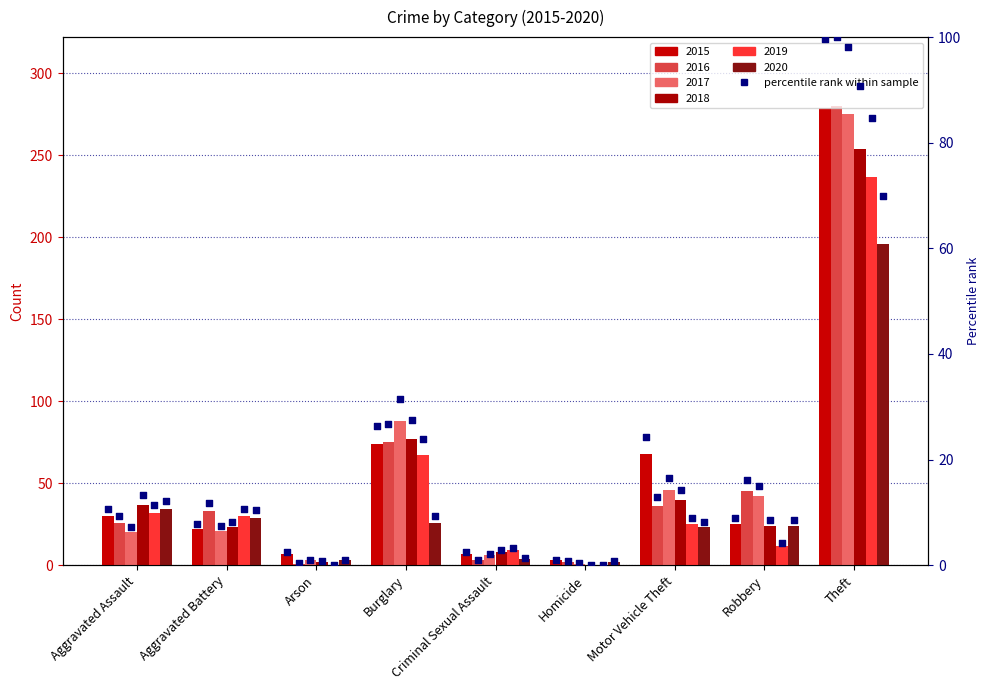

Between Theft and Motor Vehicle Theft, which is larger?

Theft